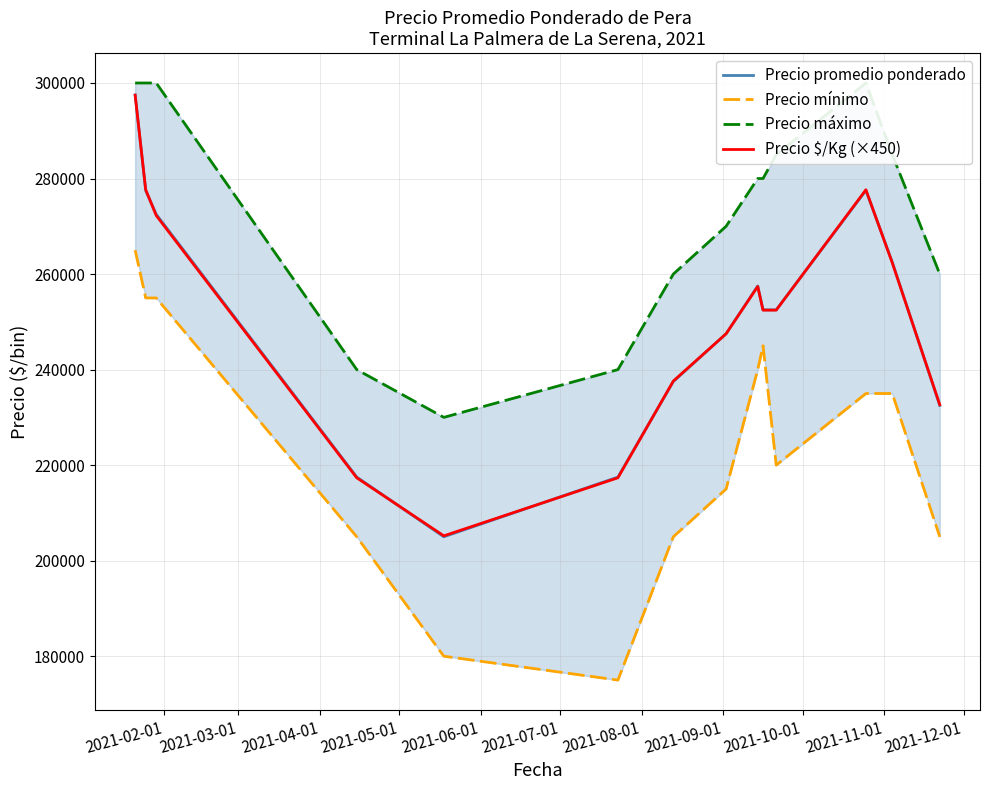

Which series has the widest spread of values?

Precio promedio ponderado